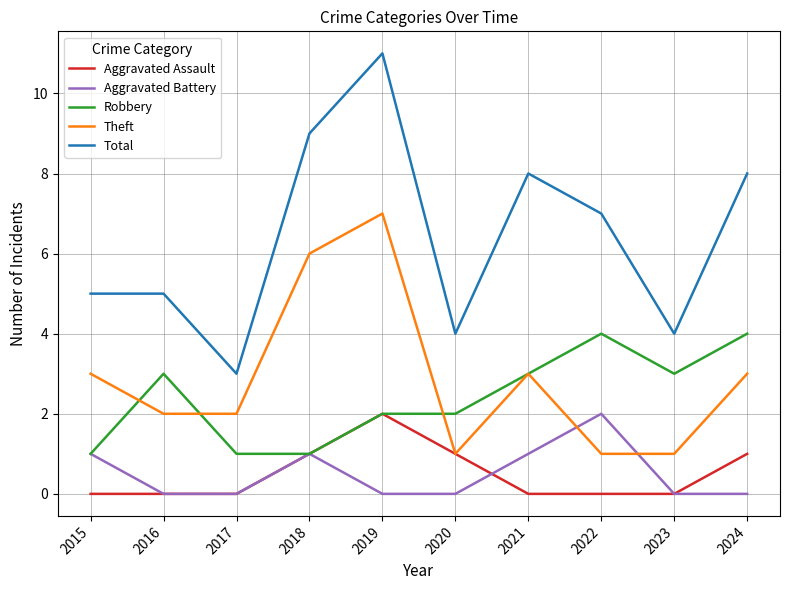

What is the total value across all series at 2018?

18